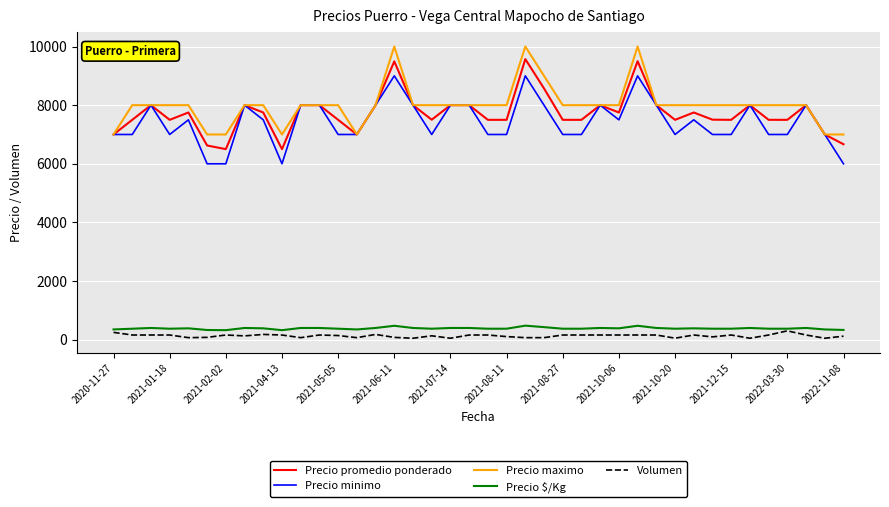

True or false: Precio promedio ponderado and Volumen intersect in this chart.

False